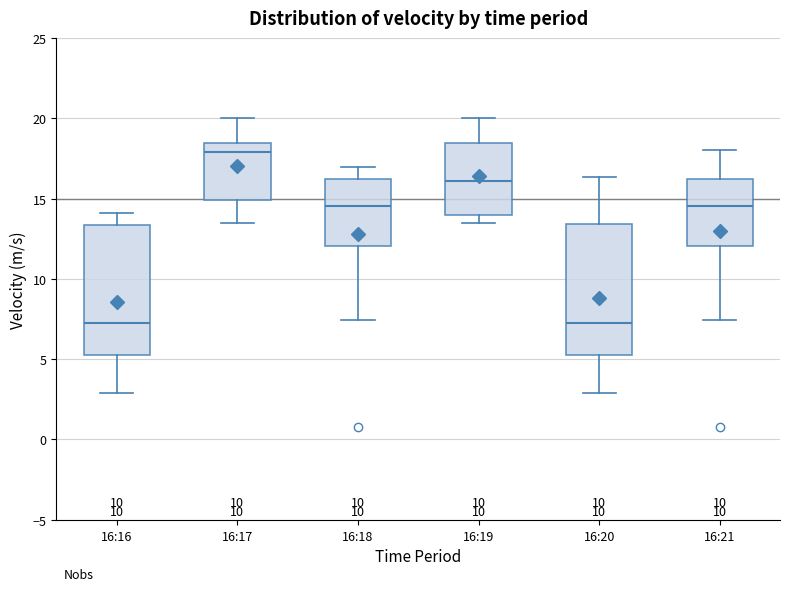

Reading left to right, transcribe this box plot: for each box, give where its median line is, the range the box spans, and where its two whiskers end, as read against the y-axis. The values are not printed on the chart, so give them approximately, as read against the axis.

16:16: median 7.5, box 5.0 to 13.5, whiskers 3.0 to 14.0
16:17: median 18.0, box 15.0 to 18.5, whiskers 13.5 to 20.0
16:18: median 14.5, box 12.0 to 16.0, whiskers 7.5 to 17.0
16:19: median 16.0, box 14.0 to 18.5, whiskers 13.5 to 20.0
16:20: median 7.5, box 5.0 to 13.5, whiskers 3.0 to 16.5
16:21: median 14.5, box 12.0 to 16.0, whiskers 7.5 to 18.0